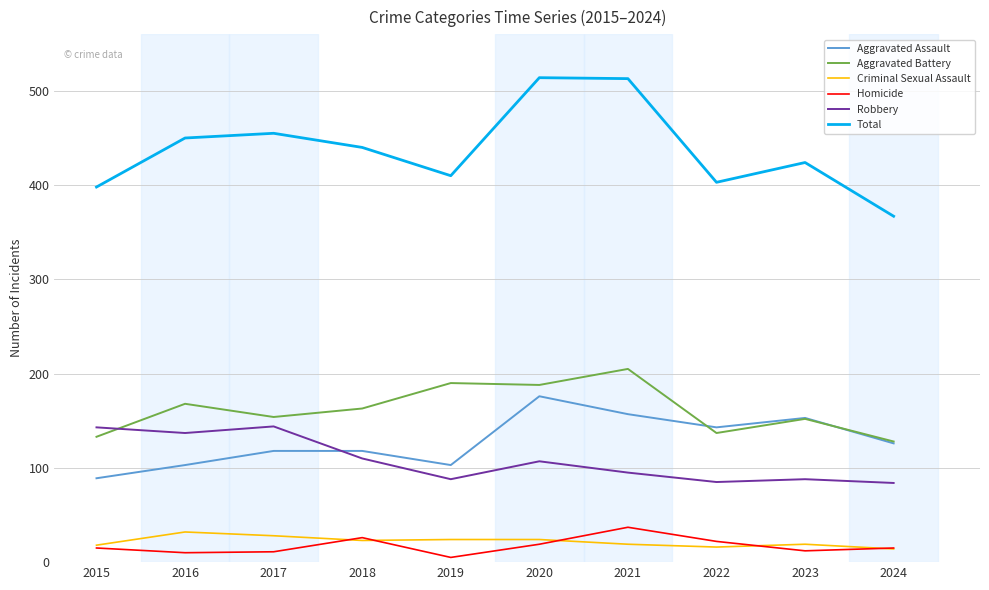

True or false: Criminal Sexual Assault has a value of 28 at 2017.

True